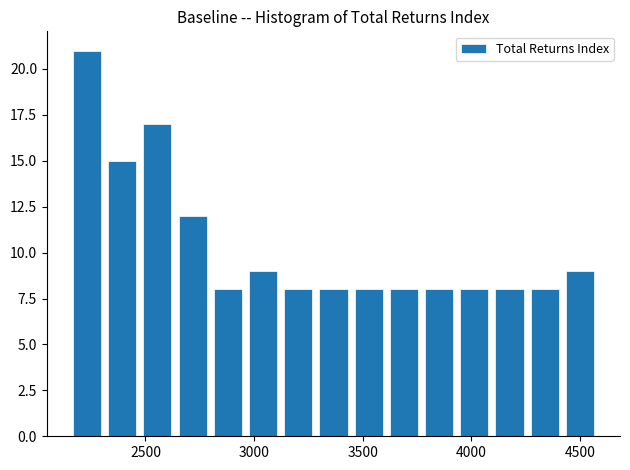

Around what value on the x-axis is the tallest bar? Give the approximate position of its centre, as read against the axis.

2250